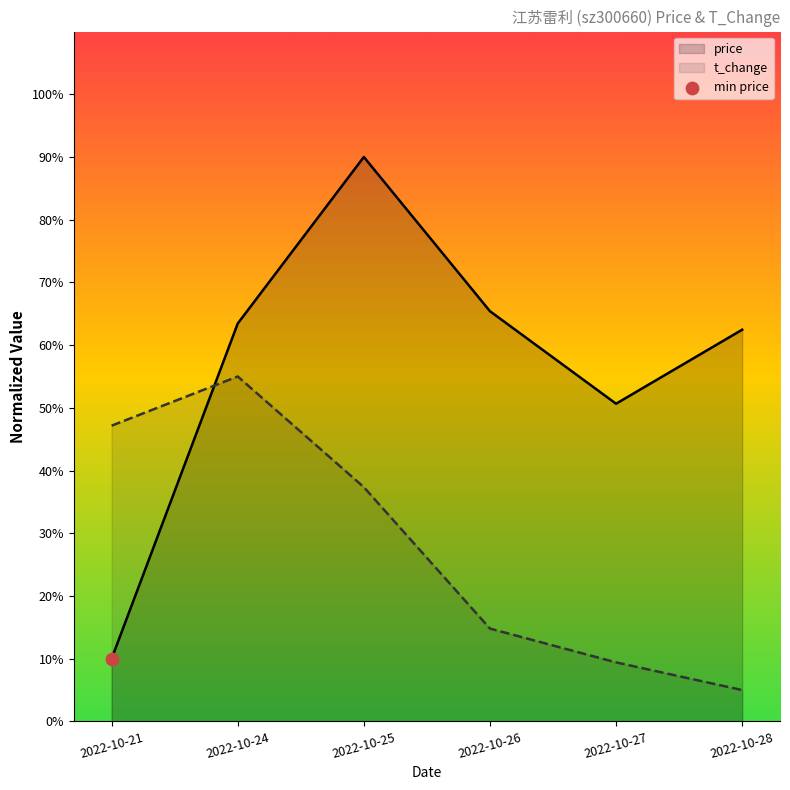

Is the value of price at 2022-10-27 greater than the value of t_change at 2022-10-21?

Yes